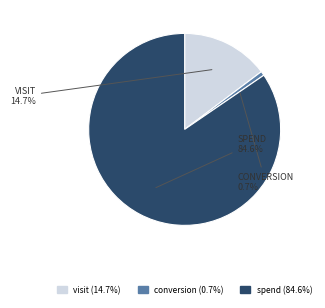

Which slice represents more than half of the pie?

spend